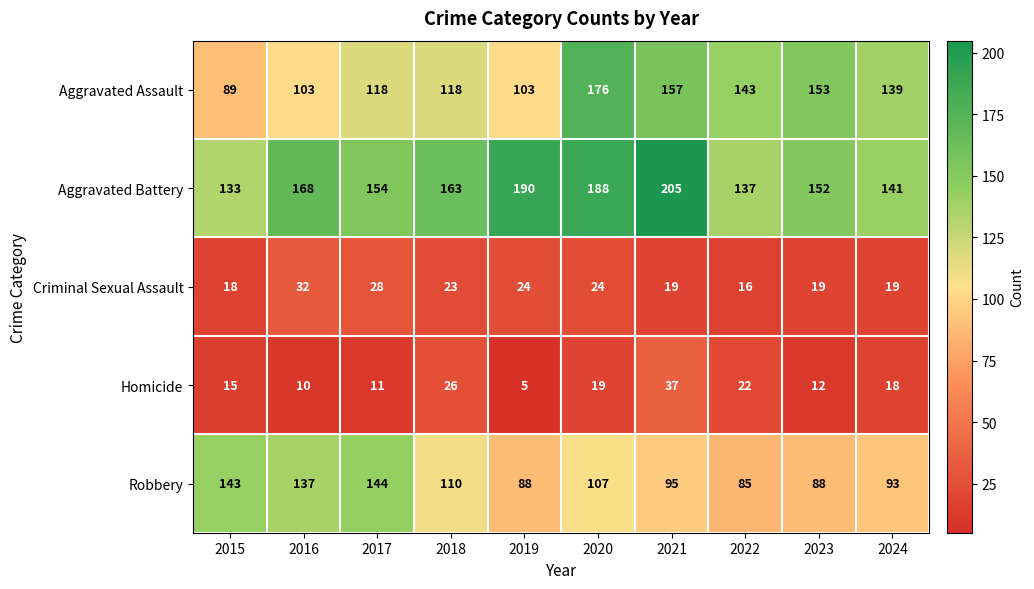

What is the average value of the Robbery series?

109